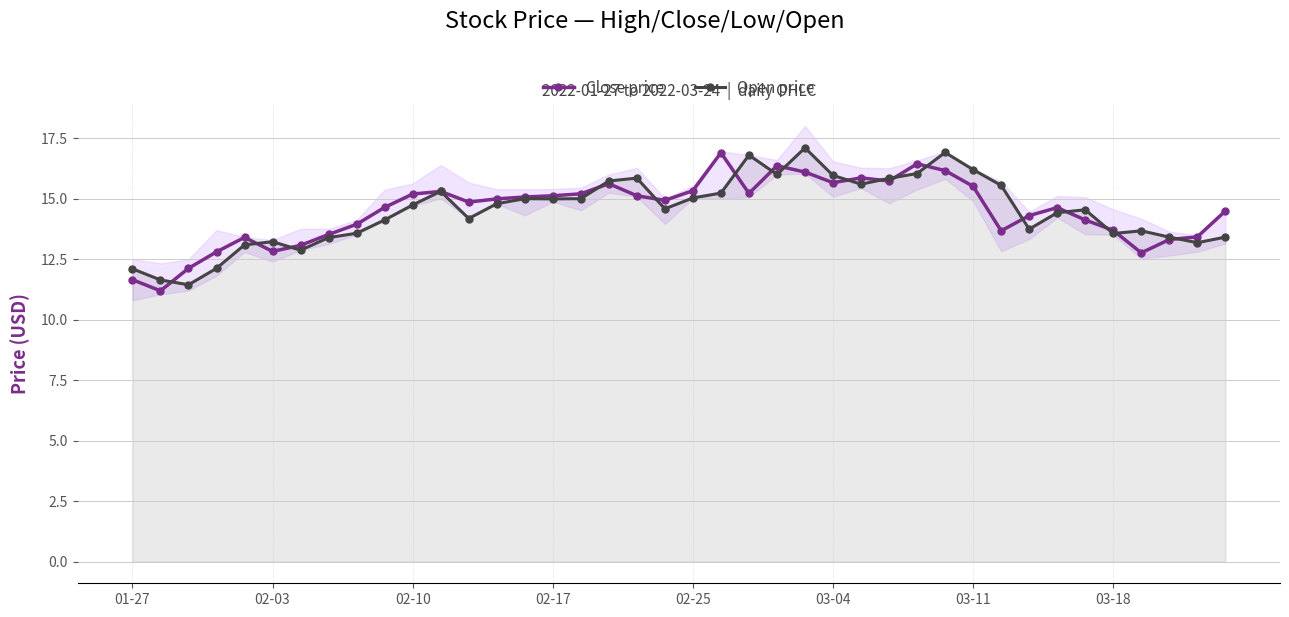

How many lines are shown in the chart?

2